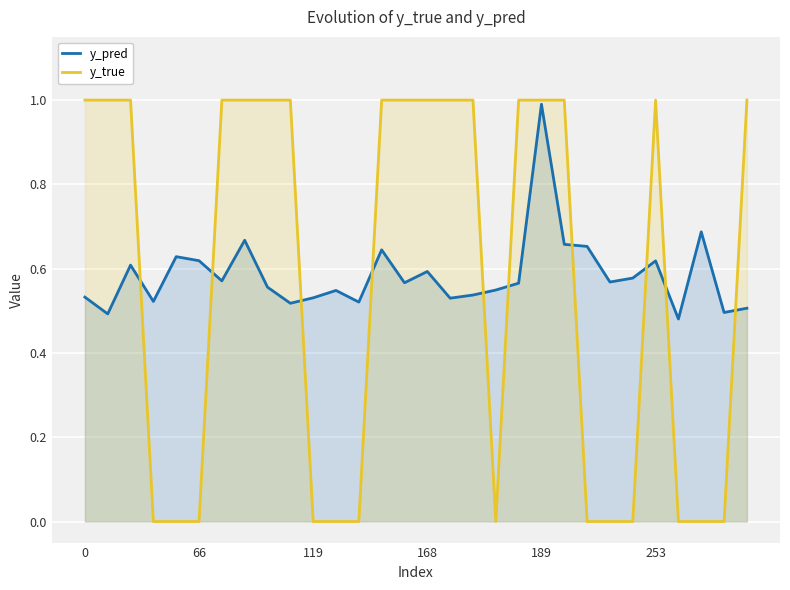

At how many categories does at least one series exceed 0?

30